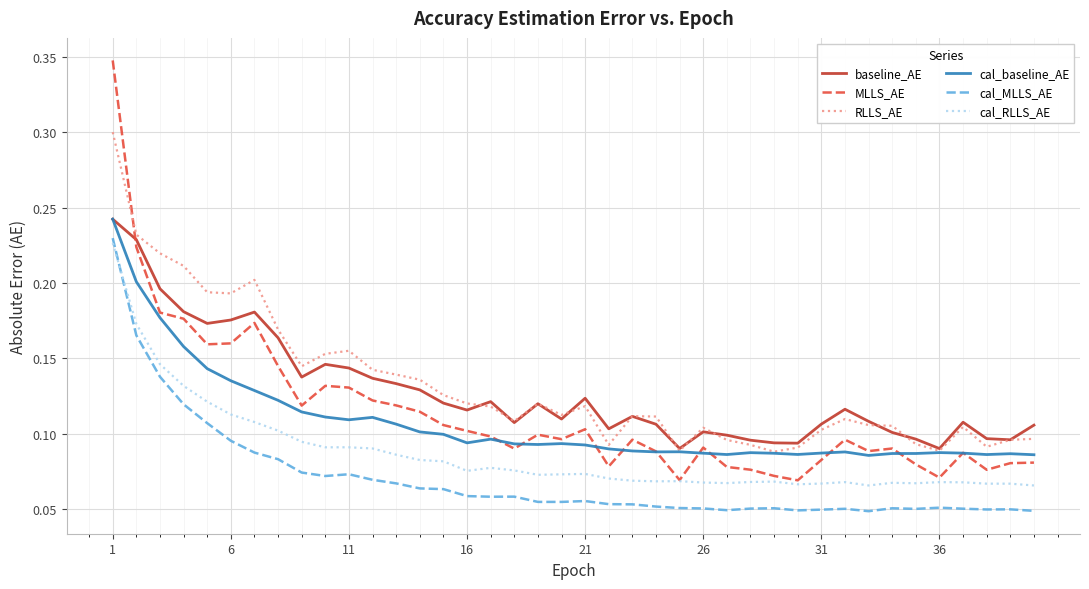

In RLLS_AE, how many points are lower than both neighbors (excluding endpoints)?

9